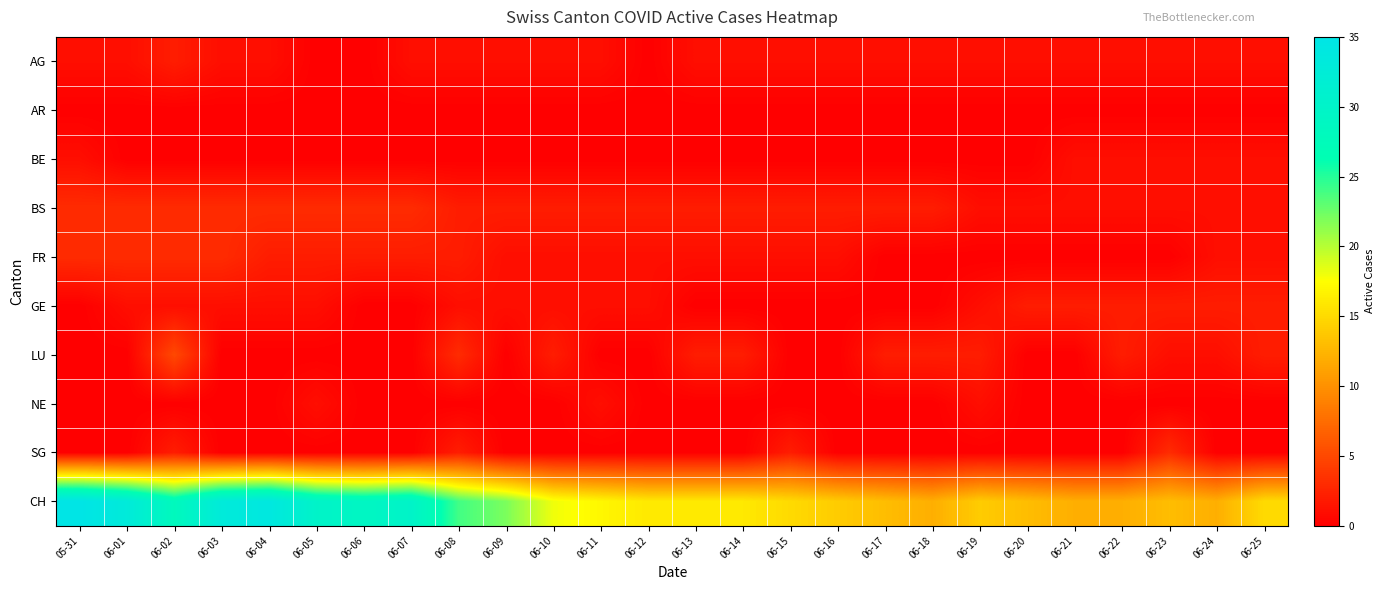

What is the total value across all series at 06-11?

23